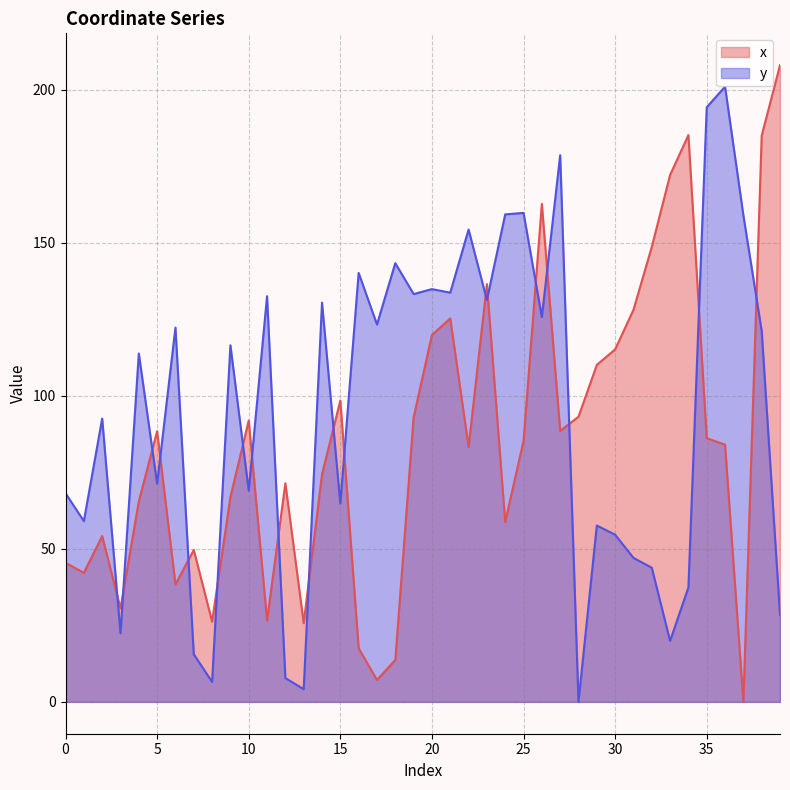

Which series has the largest total across all categories?

y